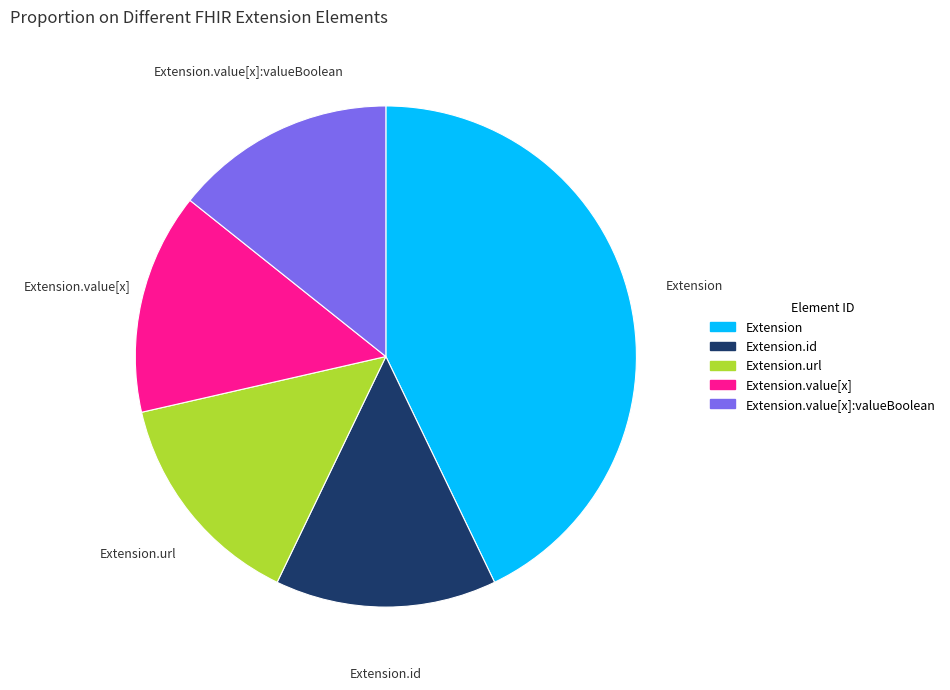

Is there any slice that represents more than half of the pie?

No